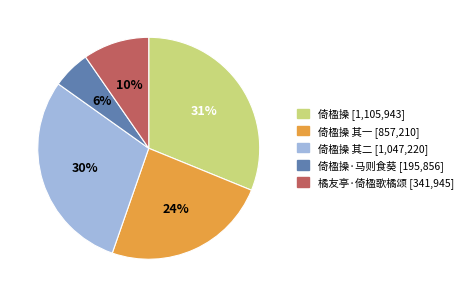

Is there any slice that represents more than half of the pie?

No